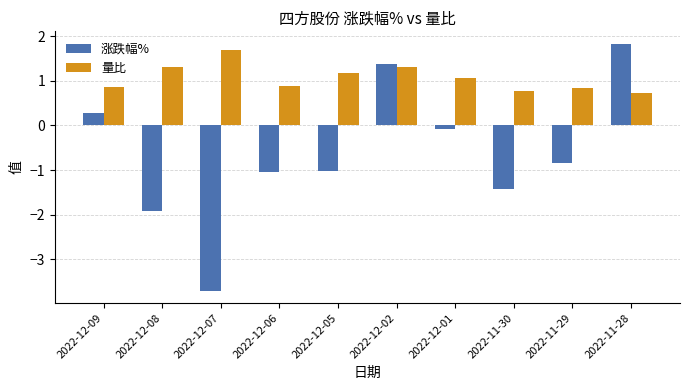

What is the highest value of the 量比 series?

1.7